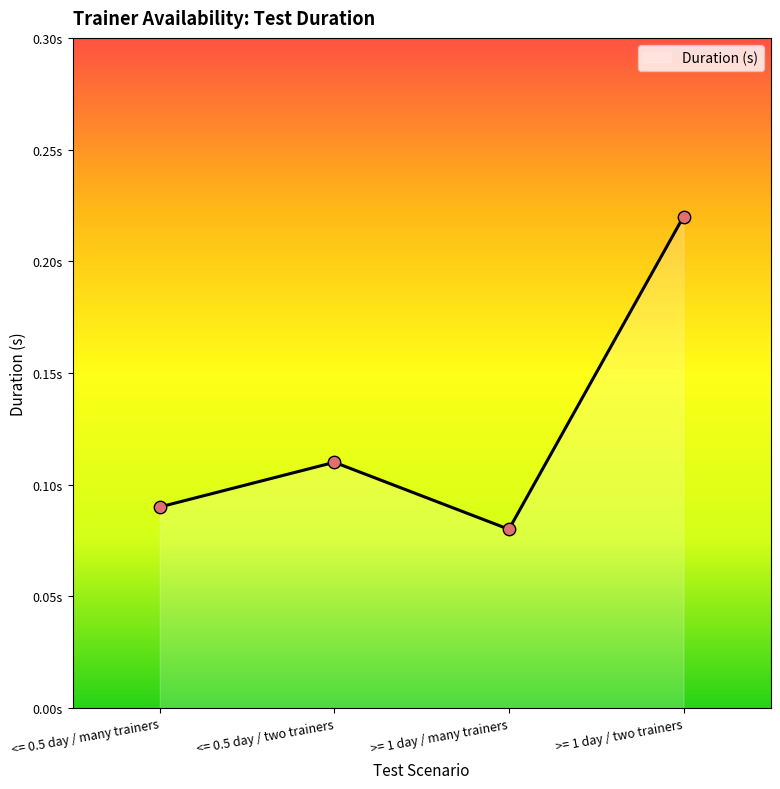

Between <= 0.5 day / many trainers and <= 0.5 day / two trainers, which is larger?

<= 0.5 day / two trainers